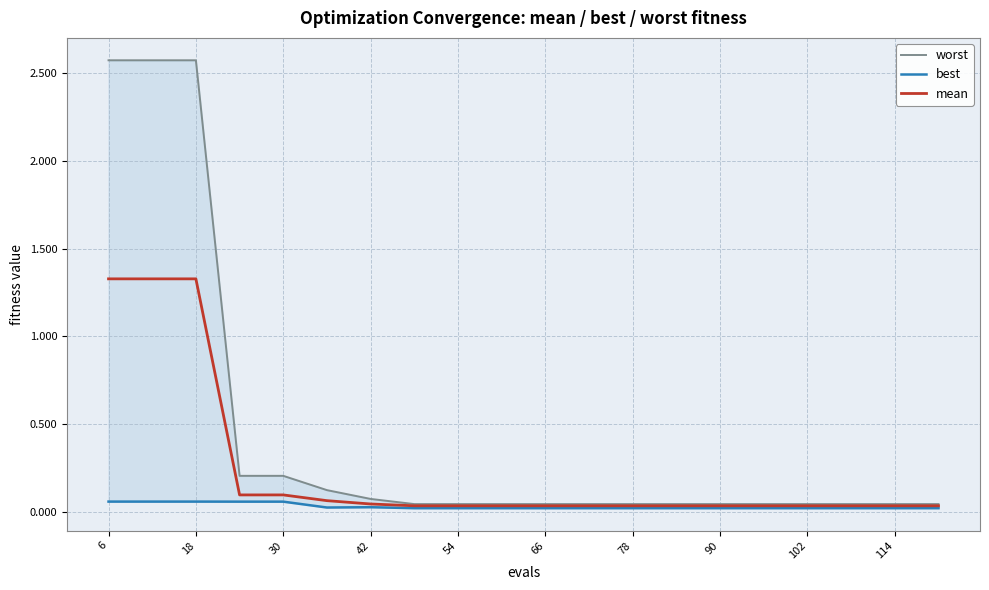

What is the sum of all mean values?

4.7